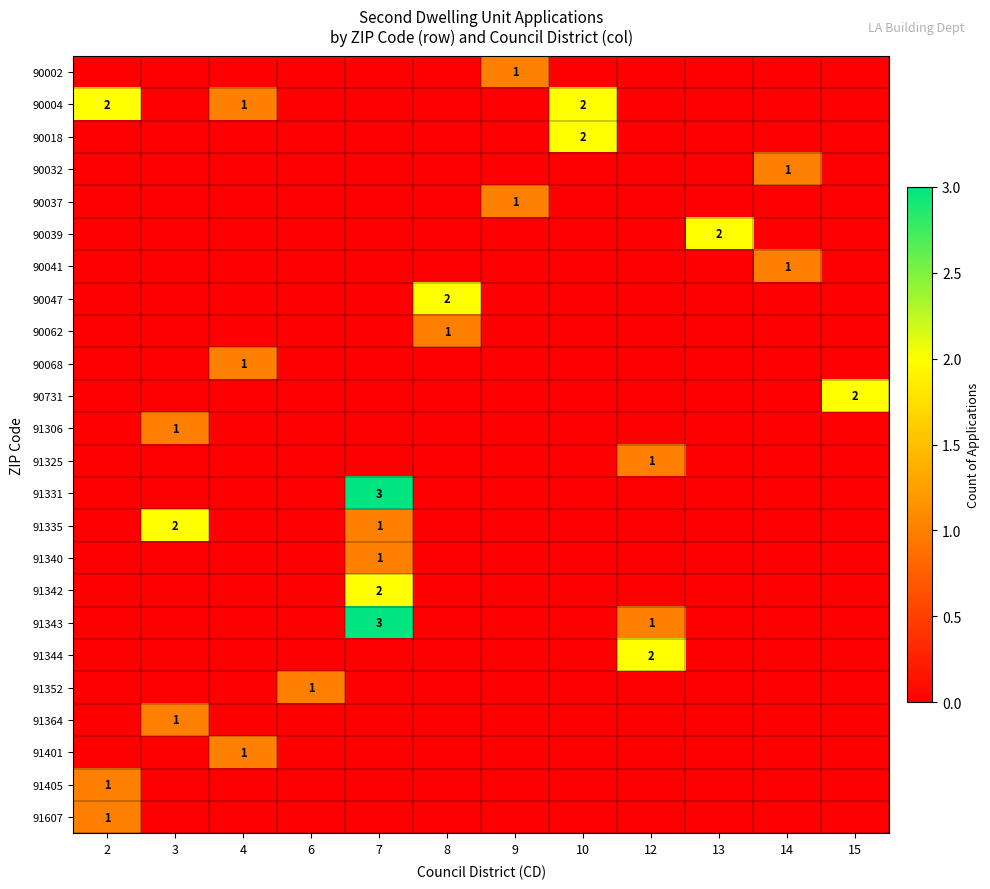

Which has a higher value, 8 or 10?

8